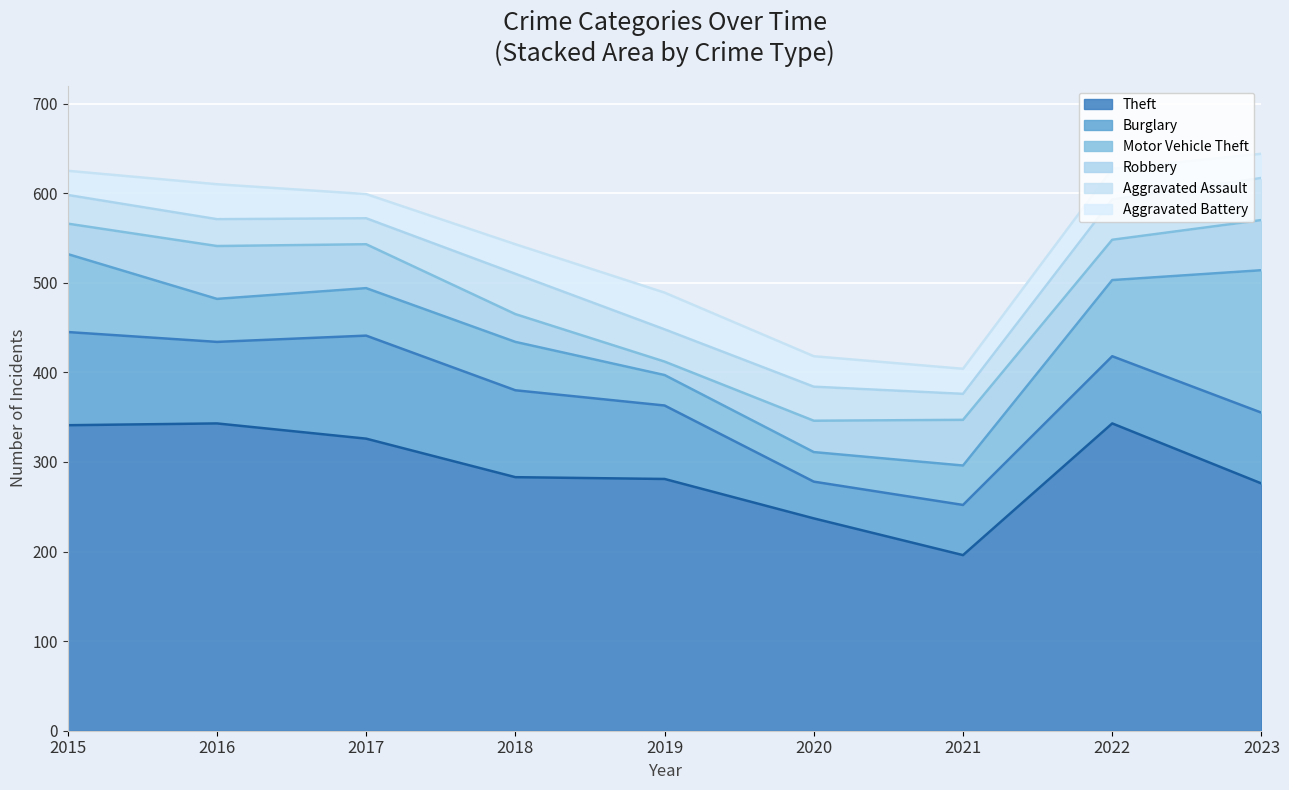

Rank the series at 2018 from lowest to highest value.

Robbery, Aggravated Battery, Aggravated Assault, Motor Vehicle Theft, Burglary, Theft